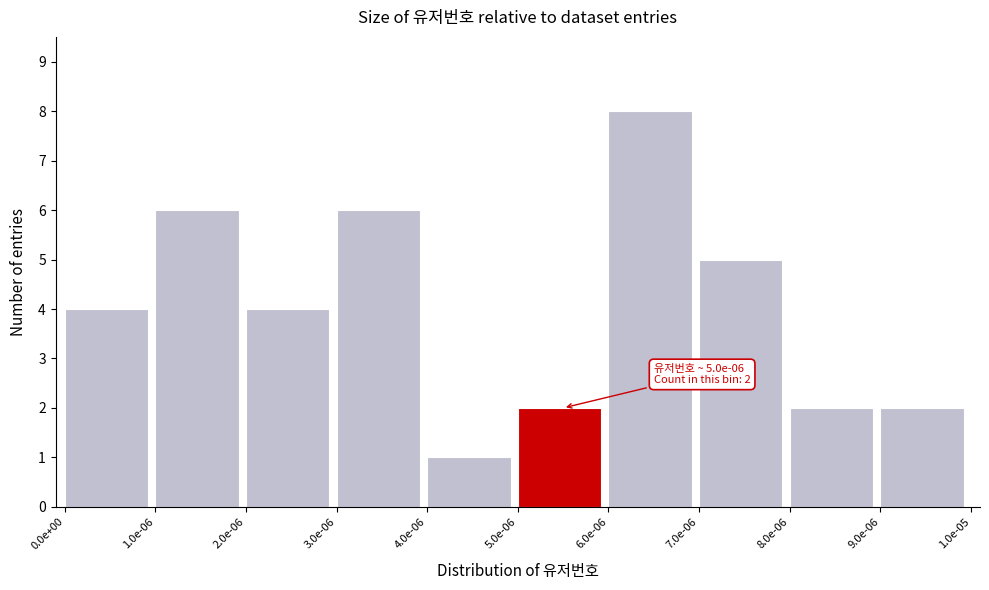

Reading left to right, what are all the values shown in this chart?

4	6	4	6	1	2	8	5	2	2